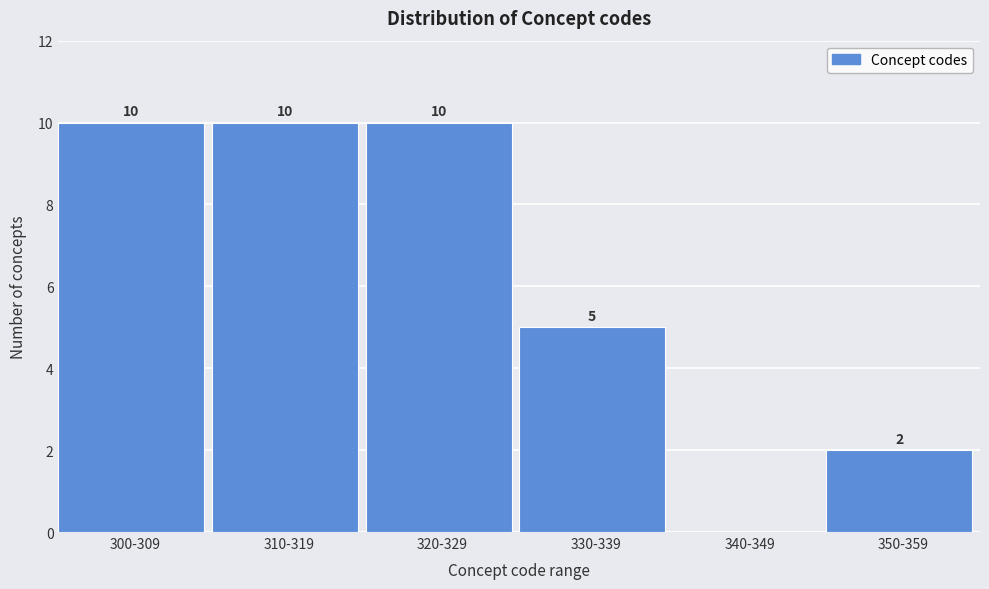

Reading right to left, extract all data points from this chart.

350-359=2	340-349=0	330-339=5	320-329=10	310-319=10	300-309=10